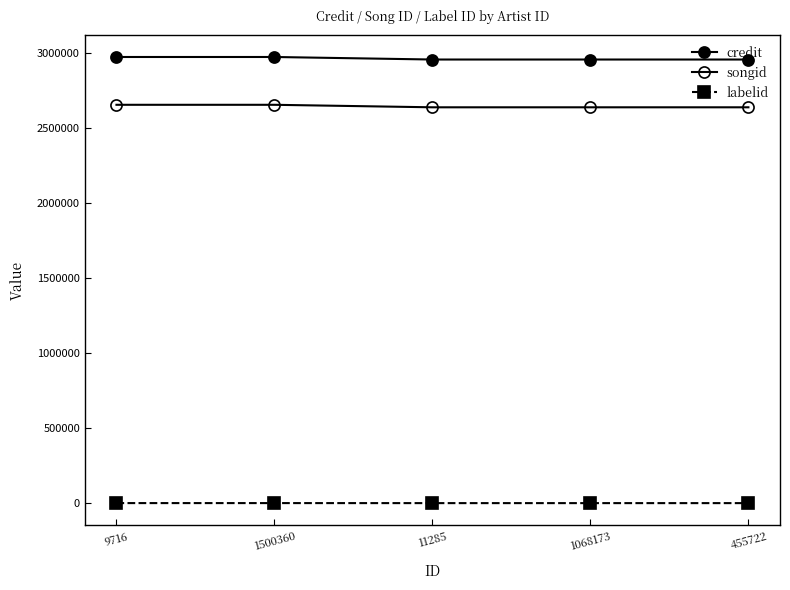

Is this an area chart (filled region under the line)?

No